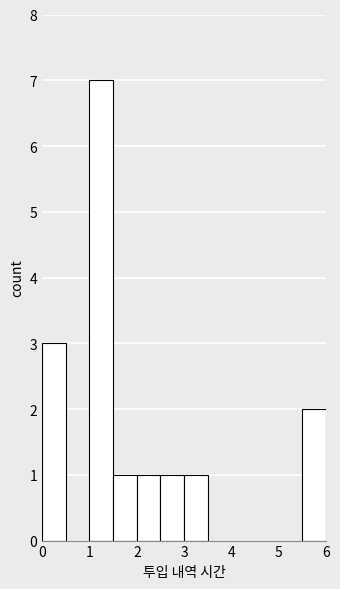

Reading left to right, transcribe this chart: for each bar, give the range it covers on the x-axis and its height. The values are not printed on the chart, so give them approximately, as read against the axis.

0.0 to 0.5: 3
0.5 to 1.0: 0
1.0 to 1.5: 7
1.5 to 2.0: 1
2.0 to 2.5: 1
2.5 to 3.0: 1
3.0 to 3.5: 1
3.5 to 4.0: 0
4.0 to 4.5: 0
4.5 to 5.0: 0
5.0 to 5.5: 0
5.5 to 6.0: 2